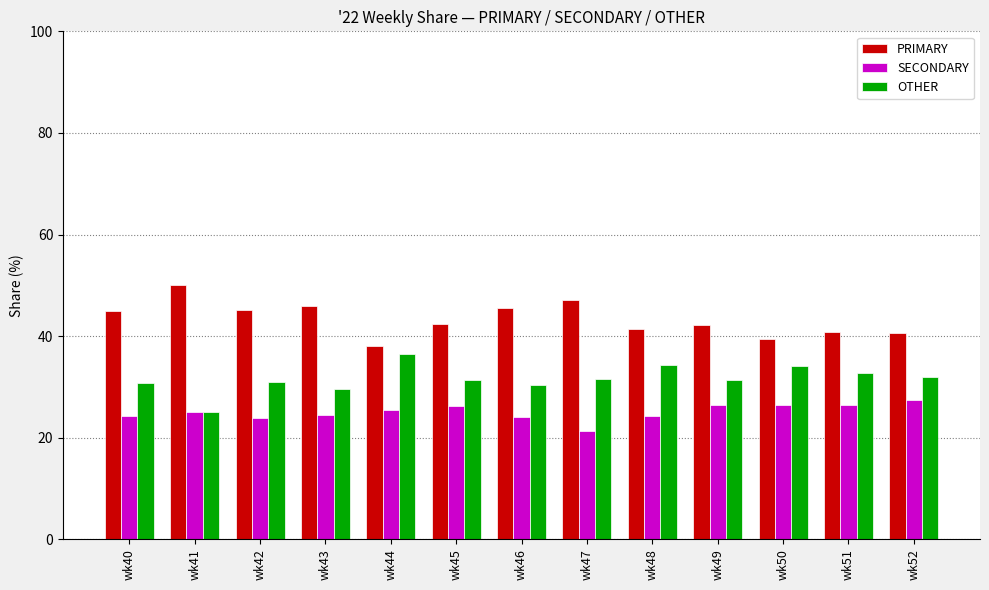

What is the value of the PRIMARY bar at the 1st from the left?

44.9